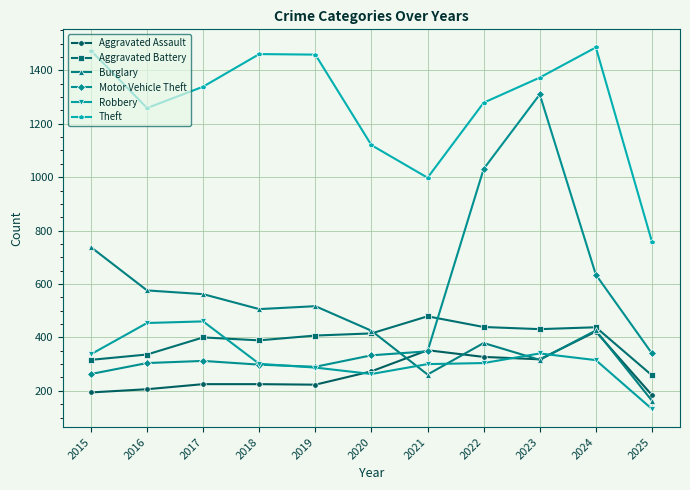

Which category has the lowest value across all series?

2025